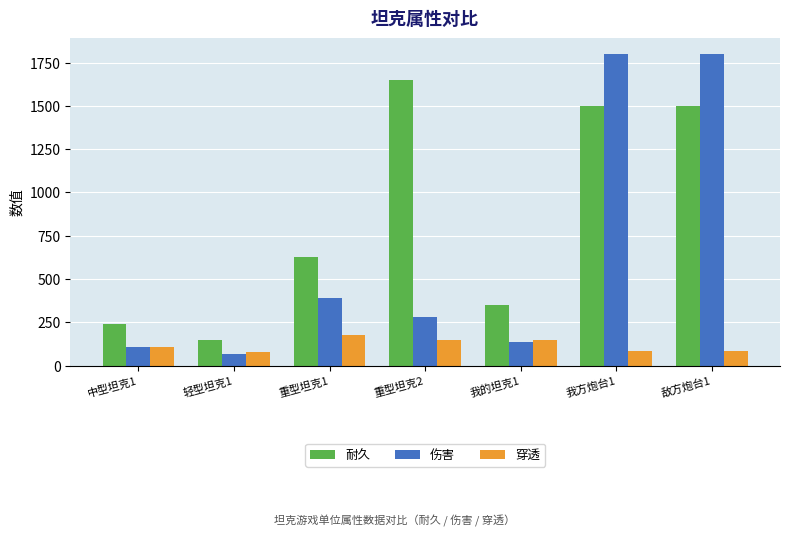

What is the label of the 4th bar from the right?

重型坦克2